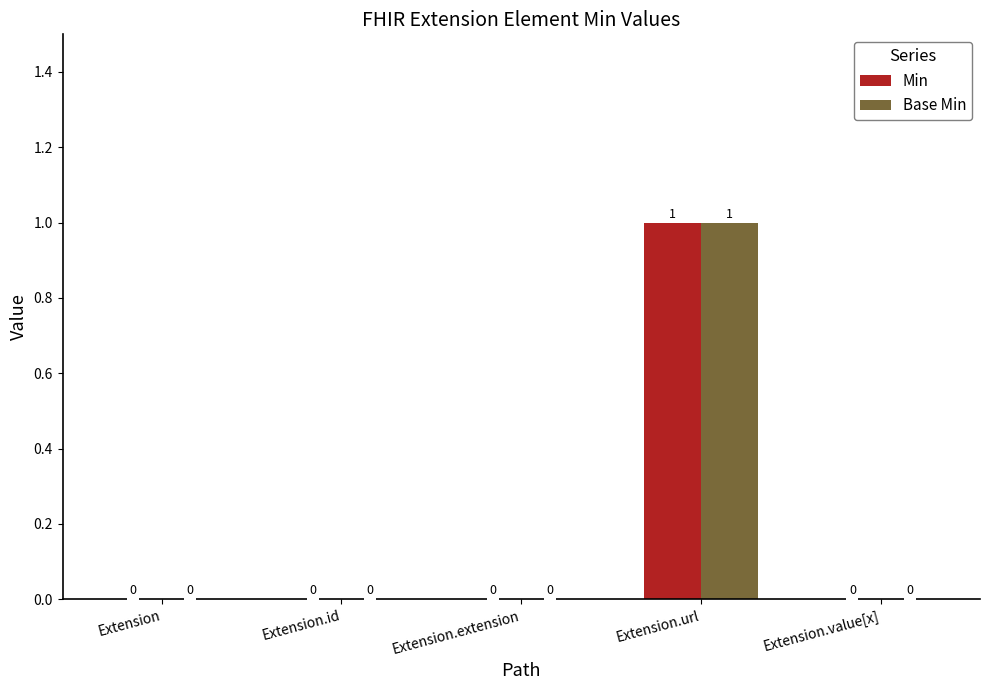

True or false: Min has a value of -1 at Extension.value[x].

False